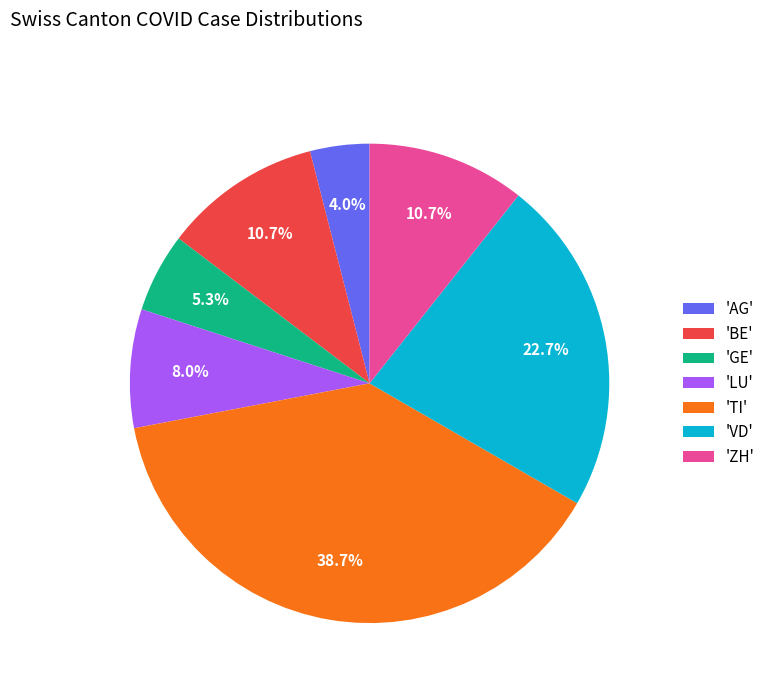

Which has a higher value, 'ZH' or 'GE'?

'ZH'